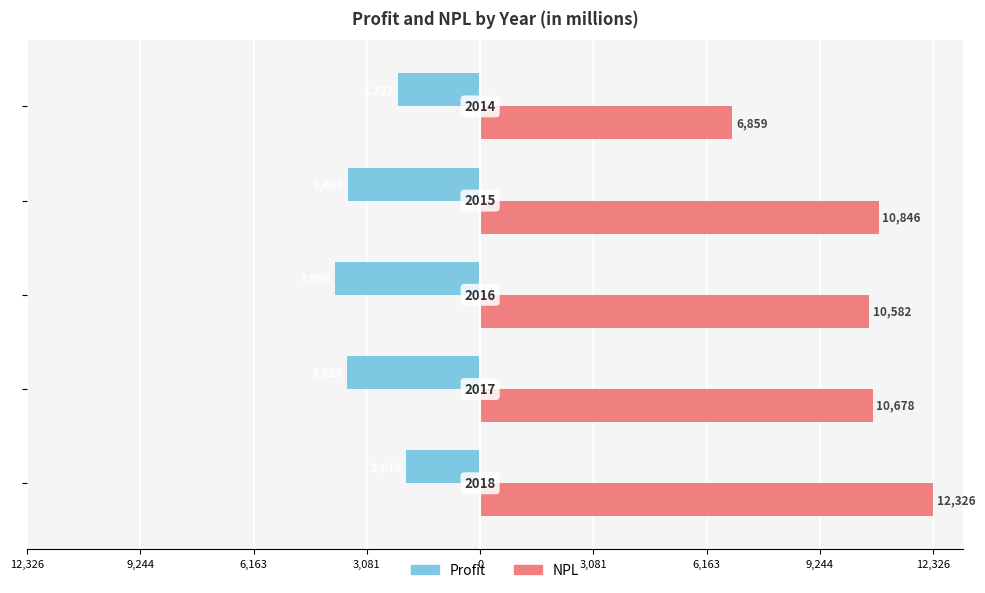

Reading right to left, what are all the values shown in this chart?

Profit: 0=-2227	3,081=-3600	6,163=-3956	9,244=-3628	12,326=-2018
NPL: 0=6859	3,081=10846	6,163=10582	9,244=10678	12,326=12326